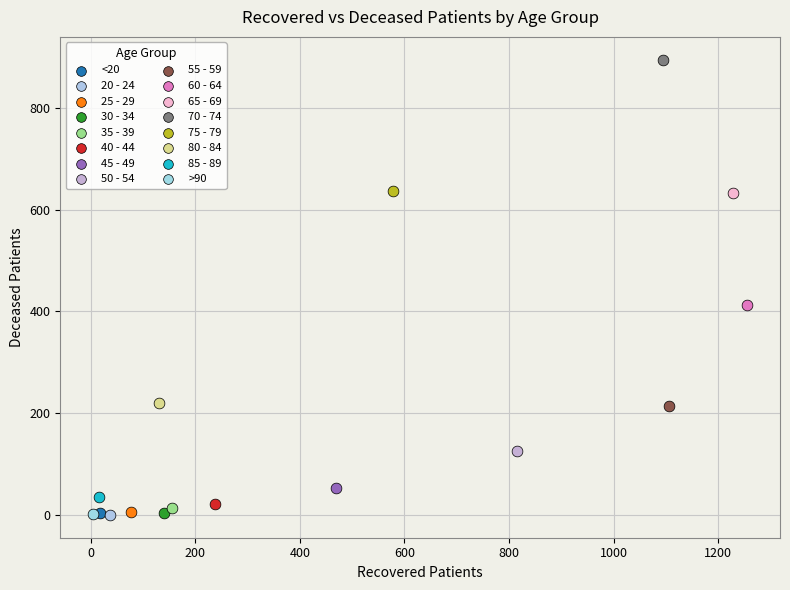

What are all the series names shown in the legend?

<20, 20 - 24, 25 - 29, 30 - 34, 35 - 39, 40 - 44, 45 - 49, 50 - 54, 55 - 59, 60 - 64, 65 - 69, 70 - 74, 75 - 79, 80 - 84, 85 - 89, >90